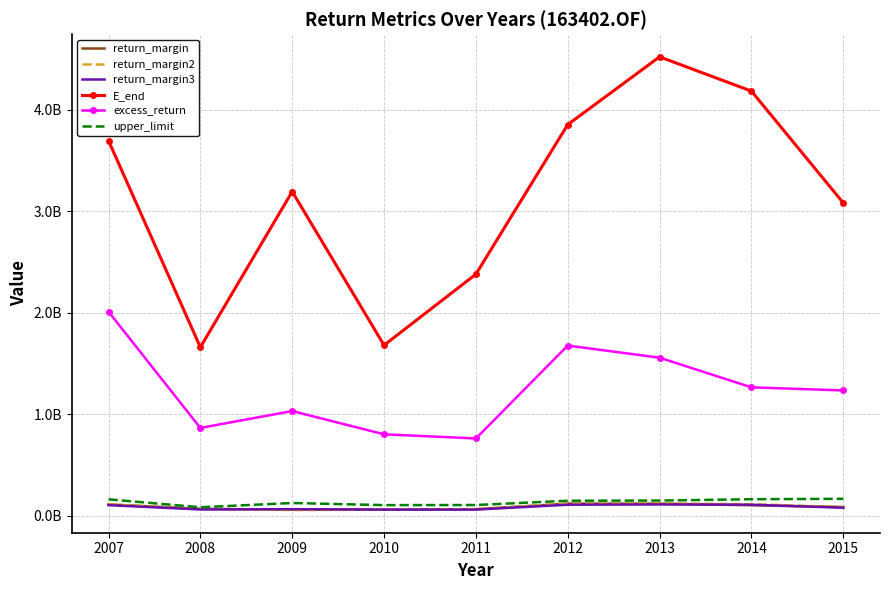

True or false: upper_limit and excess_return intersect in this chart.

False